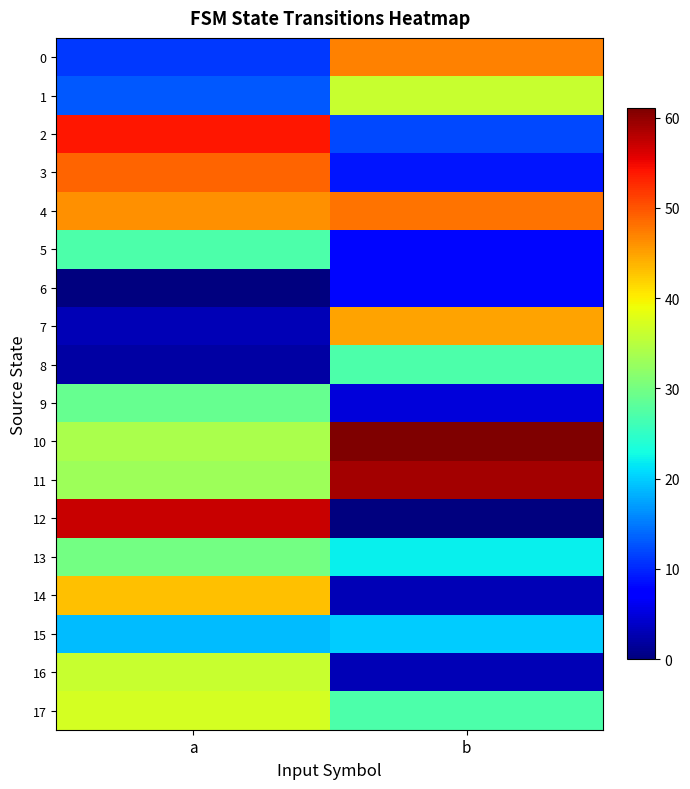

Which series has the largest total across all categories?

10